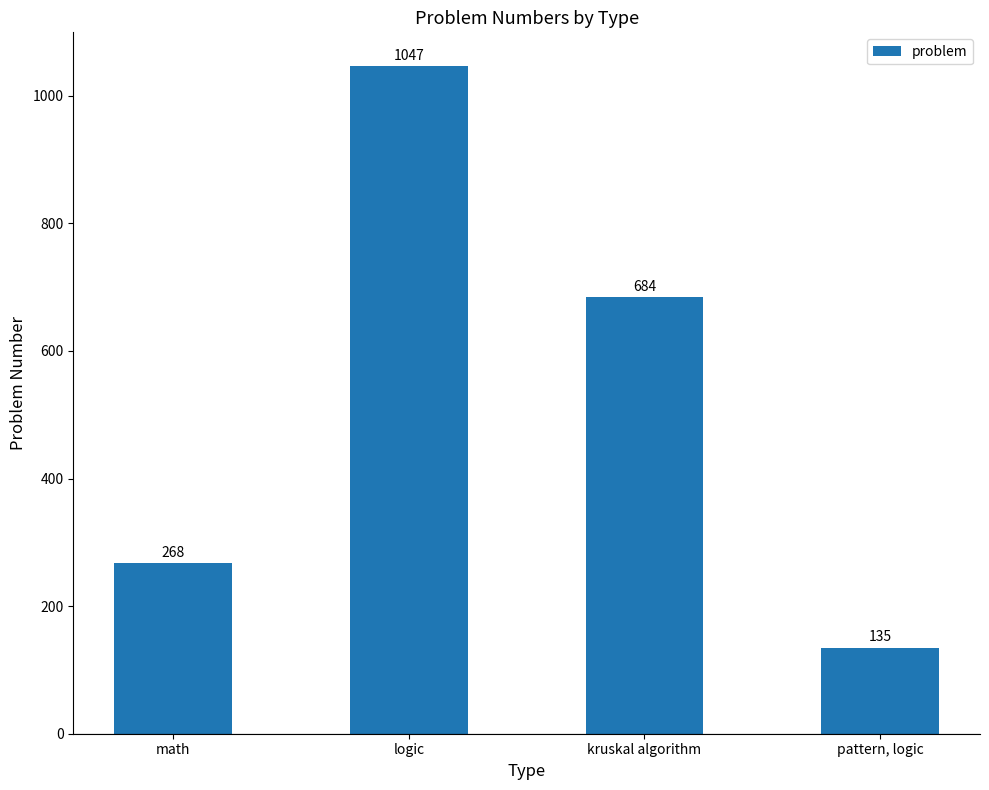

Rank the categories by value from highest to lowest.

logic, kruskal algorithm, math, pattern, logic